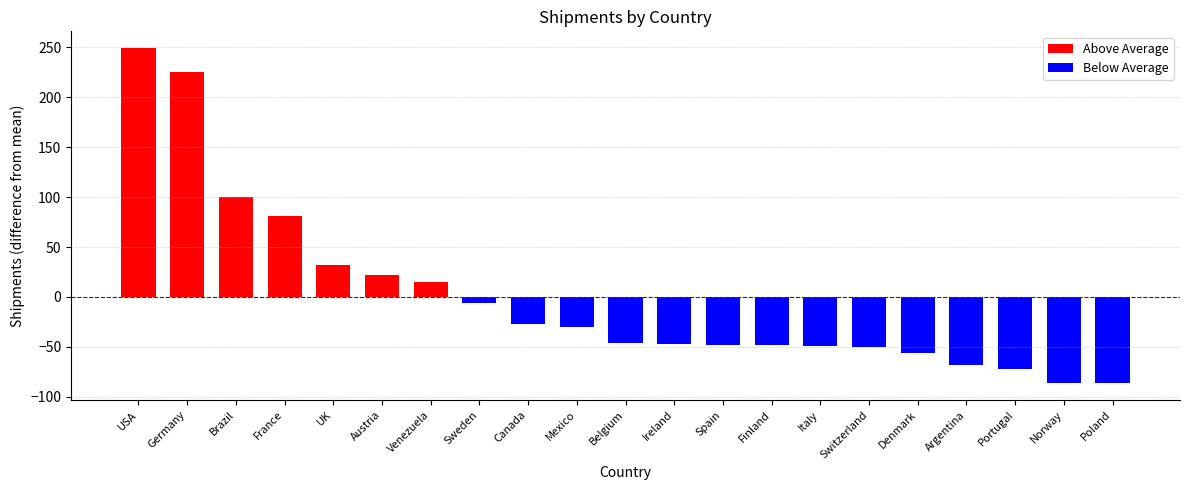

What position from the left is Canada?

9